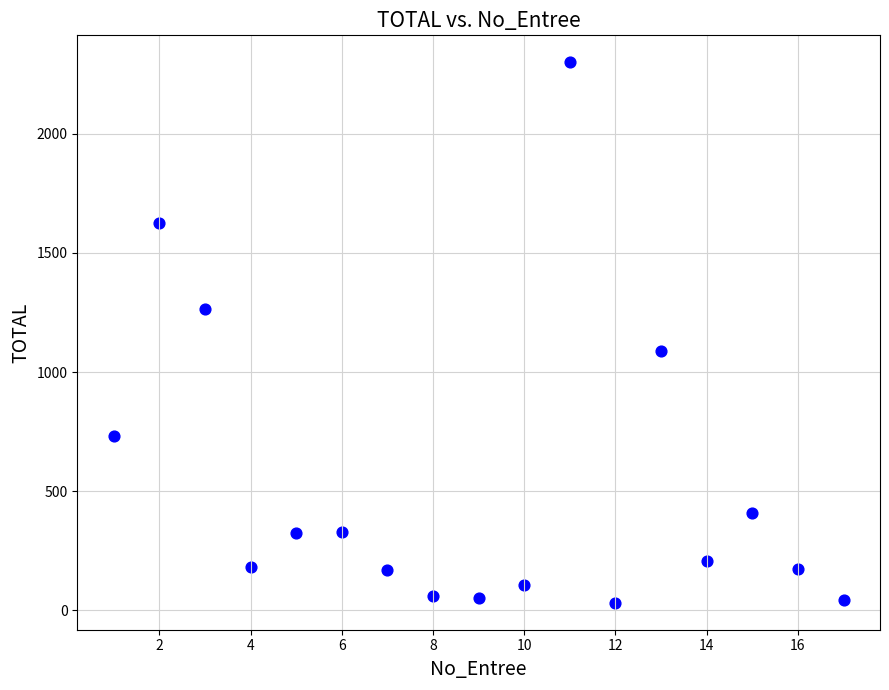

What is the range of Y values (max minus min)?

2267.5